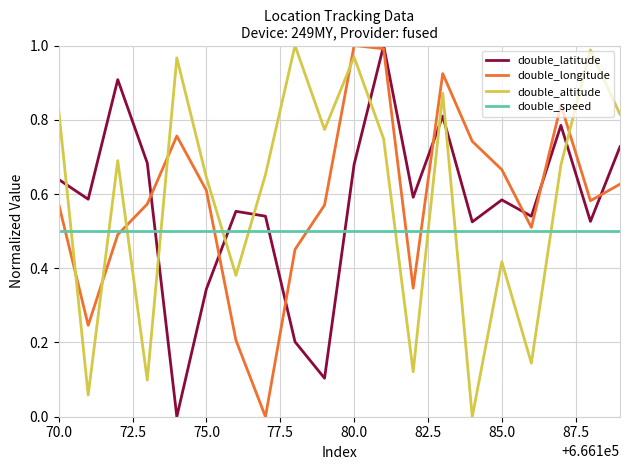

In double_longitude, how many points are lower than both neighbors (excluding endpoints)?

5